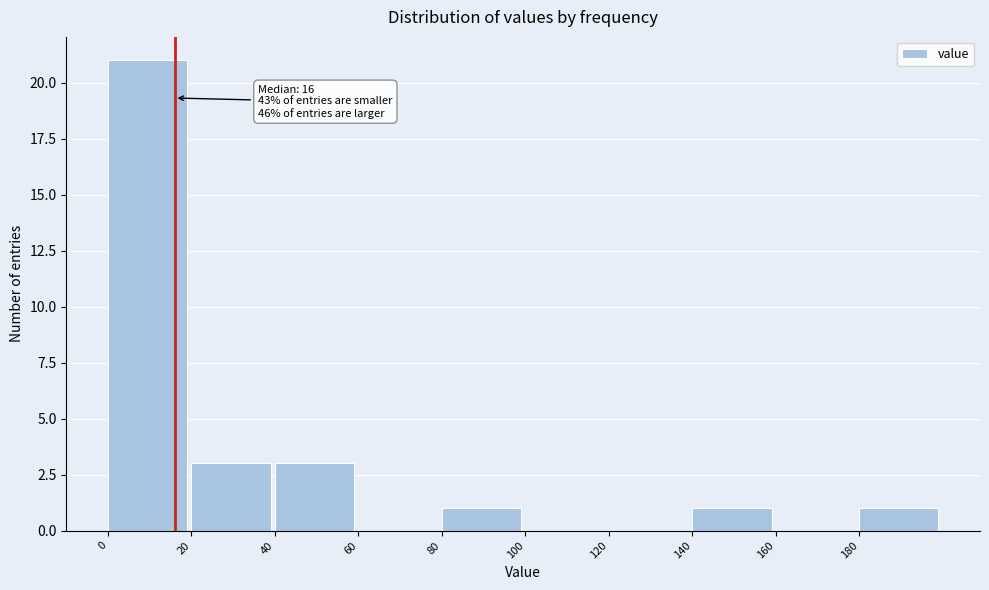

Which range on the x-axis has the tallest bar?

0 to 20